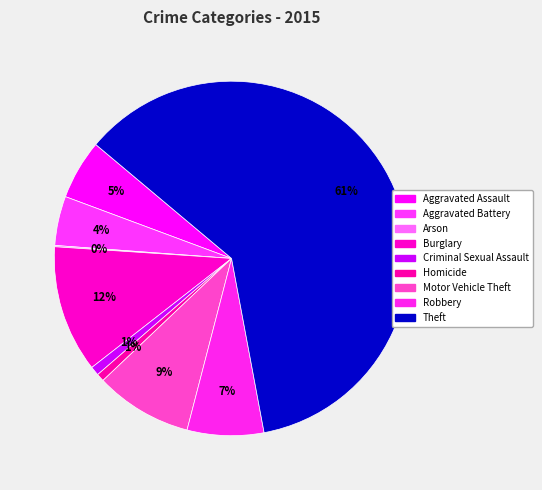

What is the ratio of the value at Theft to the value at Aggravated Assault?

11.2